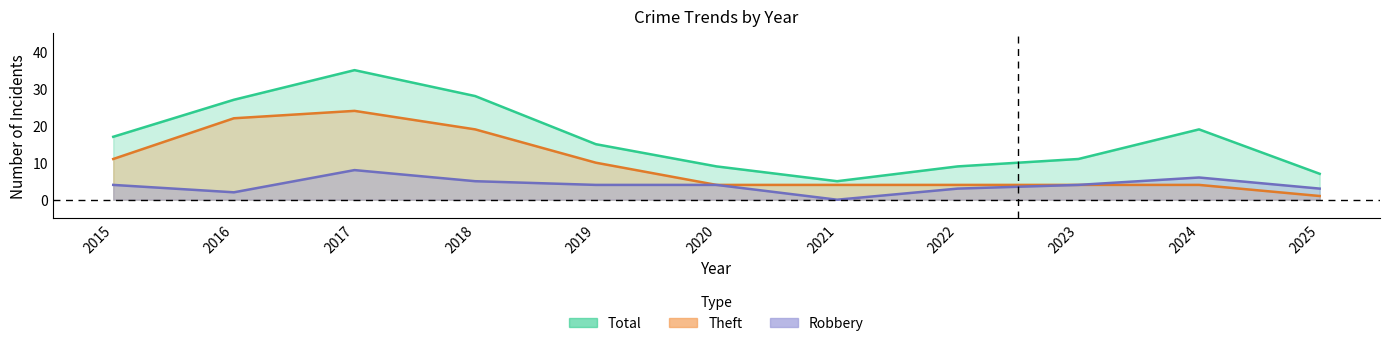

Where is the first local maximum for Total?

2017